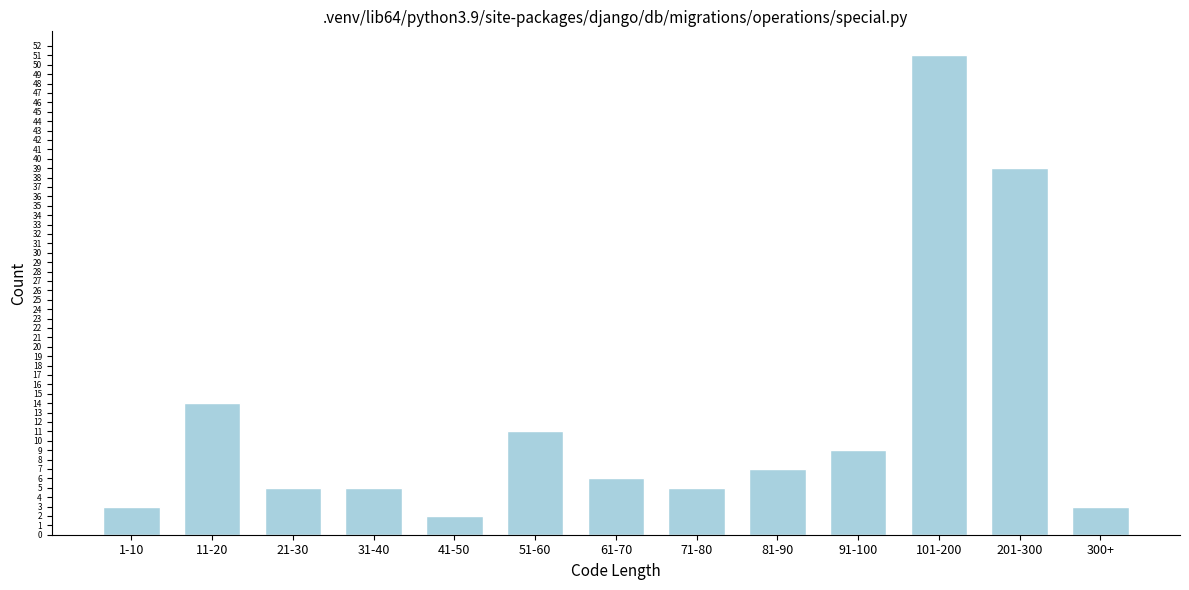

Reading left to right, list all the values displayed in this chart.

3	14	5	5	2	11	6	5	7	9	51	39	3